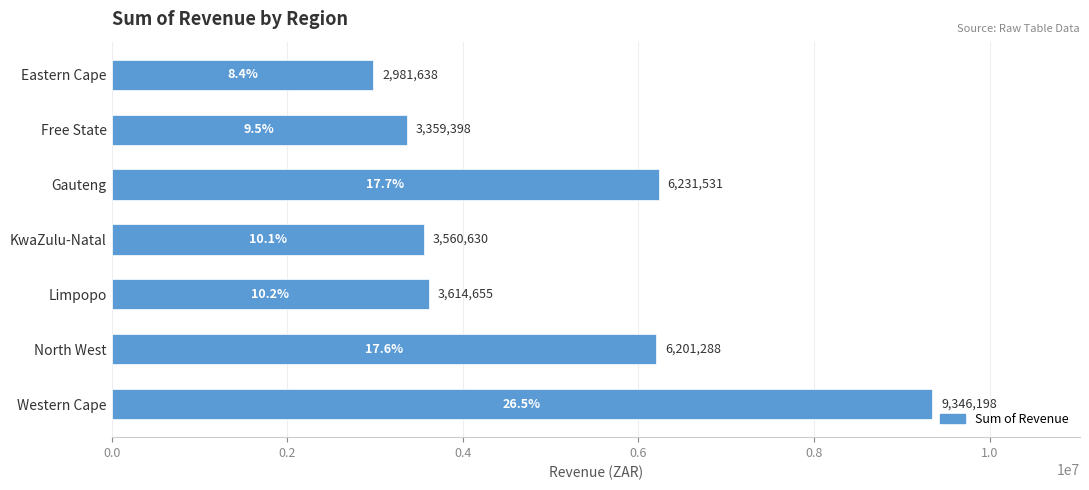

List the labels in order of value, largest first.

Western Cape, Gauteng, North West, Limpopo, KwaZulu-Natal, Free State, Eastern Cape